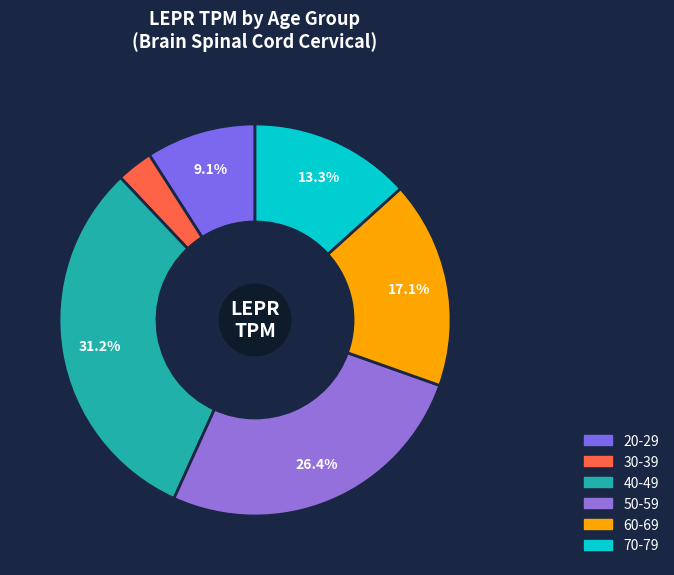

Rank the categories by value from highest to lowest.

40-49, 50-59, 60-69, 70-79, 20-29, 30-39